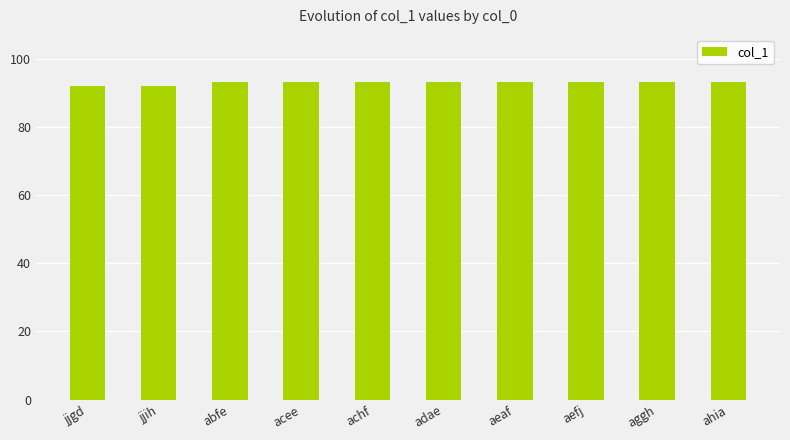

What is the ratio of the value at abfe to the value at aefj?

1.0